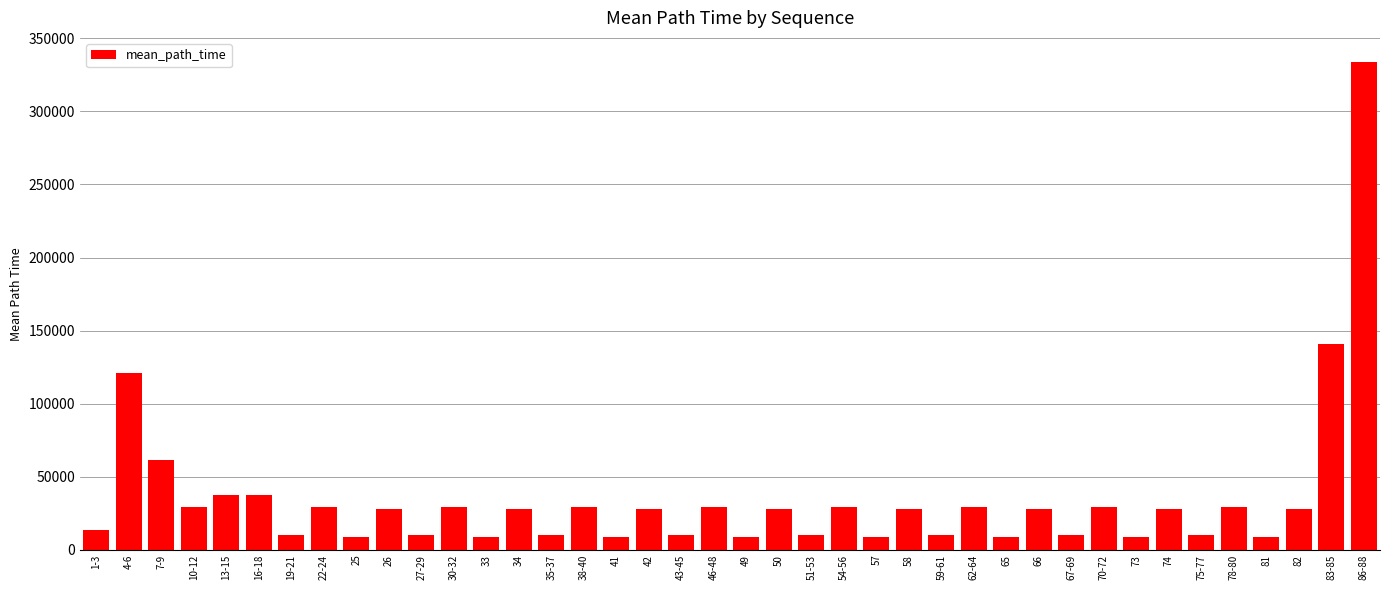

What is the greatest value displayed?

333610.2